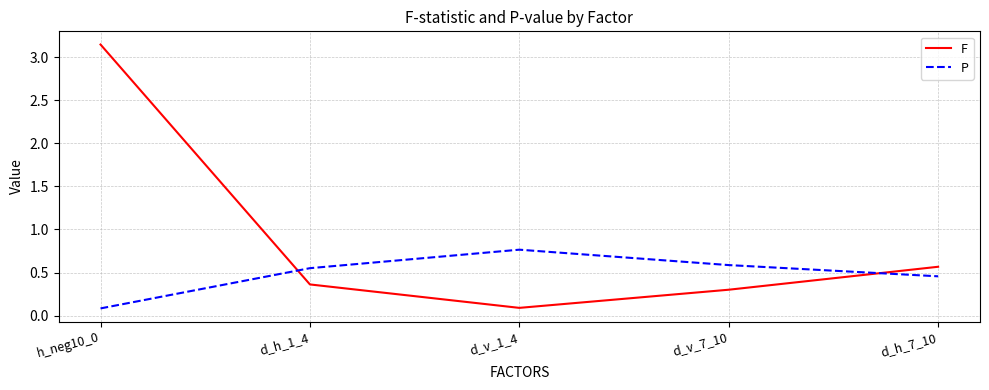

How many series are shown in this chart?

2